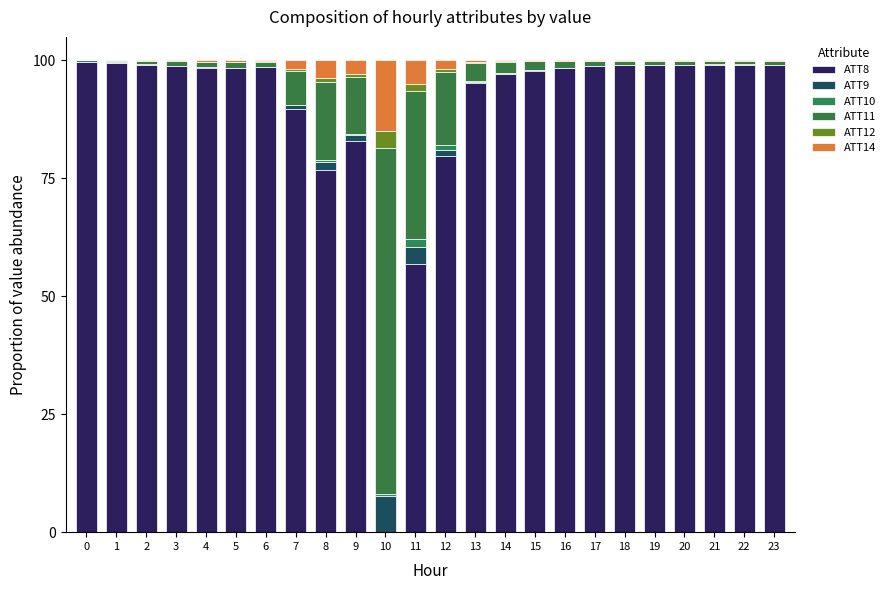

Is it true that ATT12 equals 0.1 at 14?

True